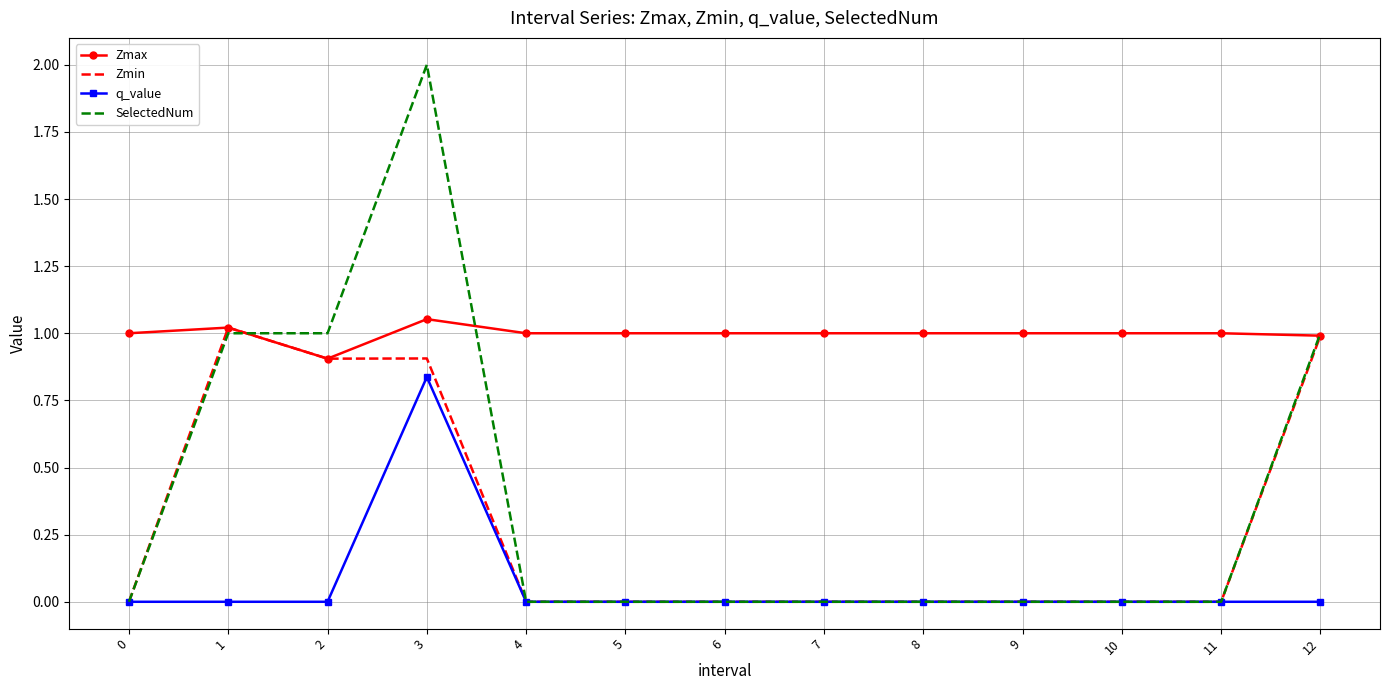

Which series has the largest range (max minus min)?

SelectedNum